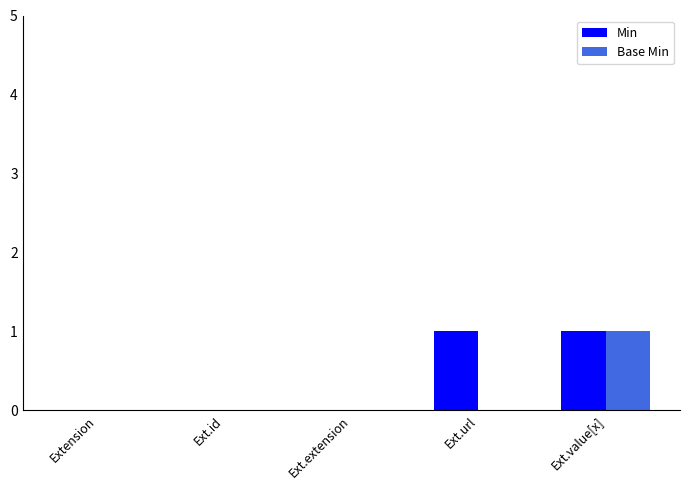

True or false: Min has a value of 0 at Ext.url.

False